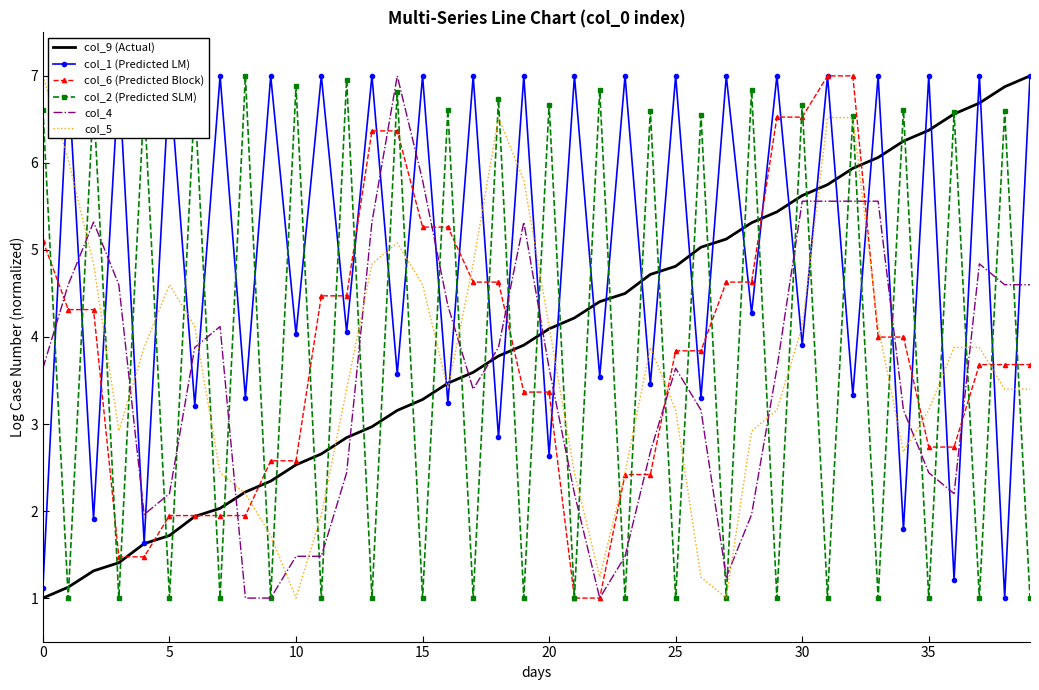

List the series in order of their peak value, lowest first.

col_9 (Actual), col_1 (Predicted LM), col_6 (Predicted Block), col_2 (Predicted SLM), col_4, col_5